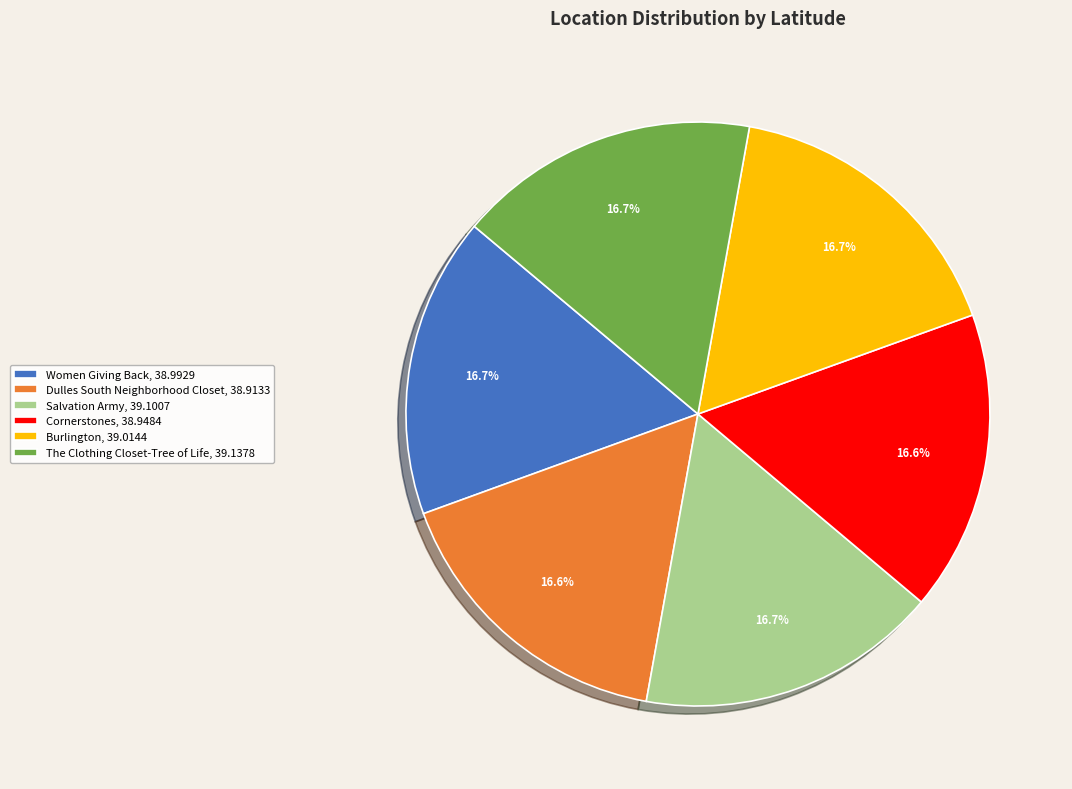

The The Clothing Closet-Tree of Life slice represents 17% of the pie. True or false?

True